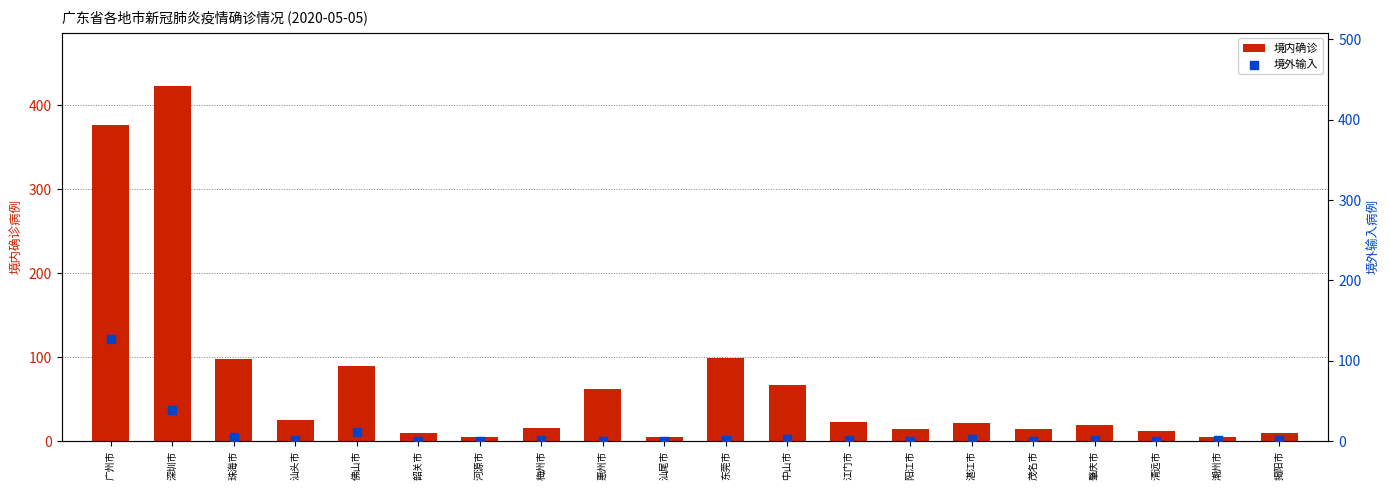

What are all the series names shown in the legend?

境内确诊, 境外输入